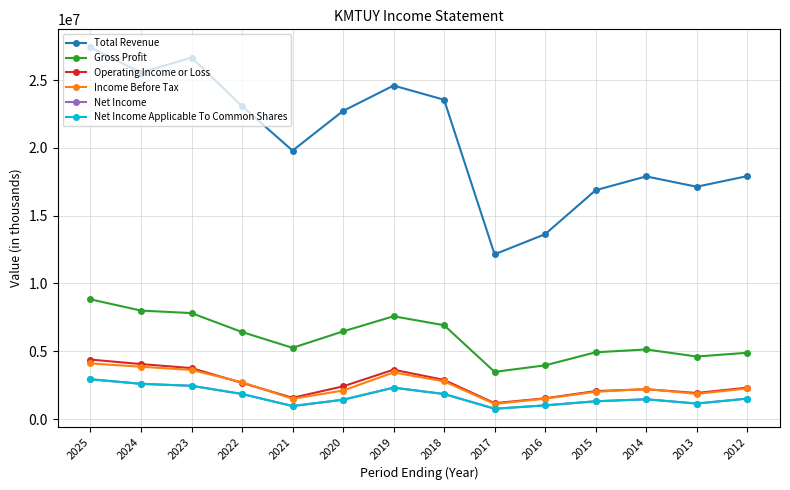

How many distinct data groups are displayed?

6